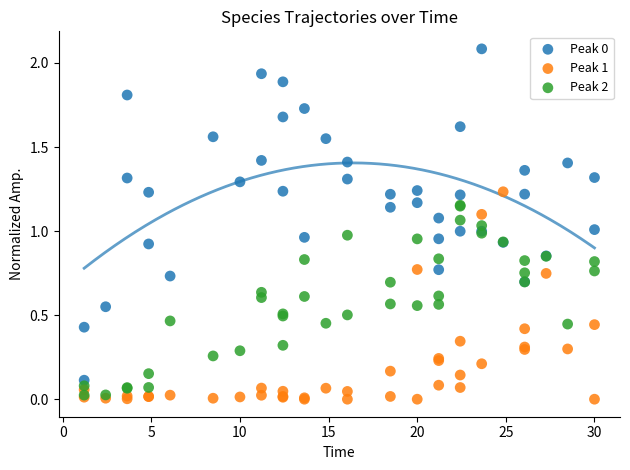

Which series reaches the minimum Y coordinate?

Peak 1